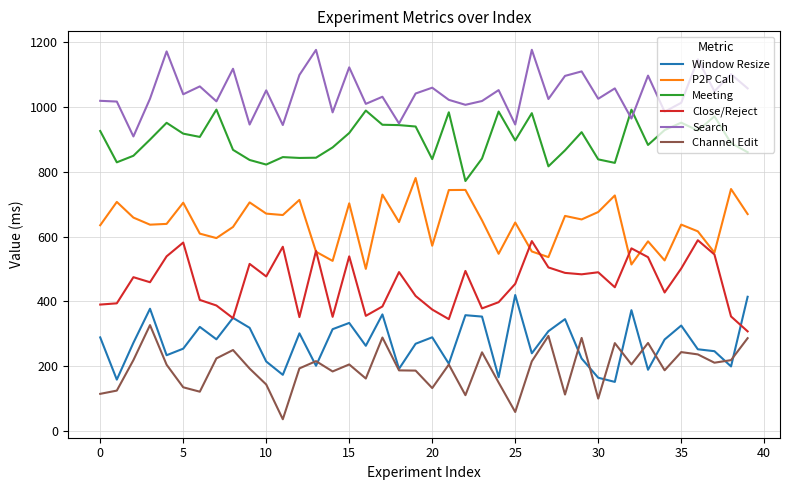

Rank the series by their maximum value, from lowest to highest.

Channel Edit, Window Resize, Close/Reject, P2P Call, Meeting, Search